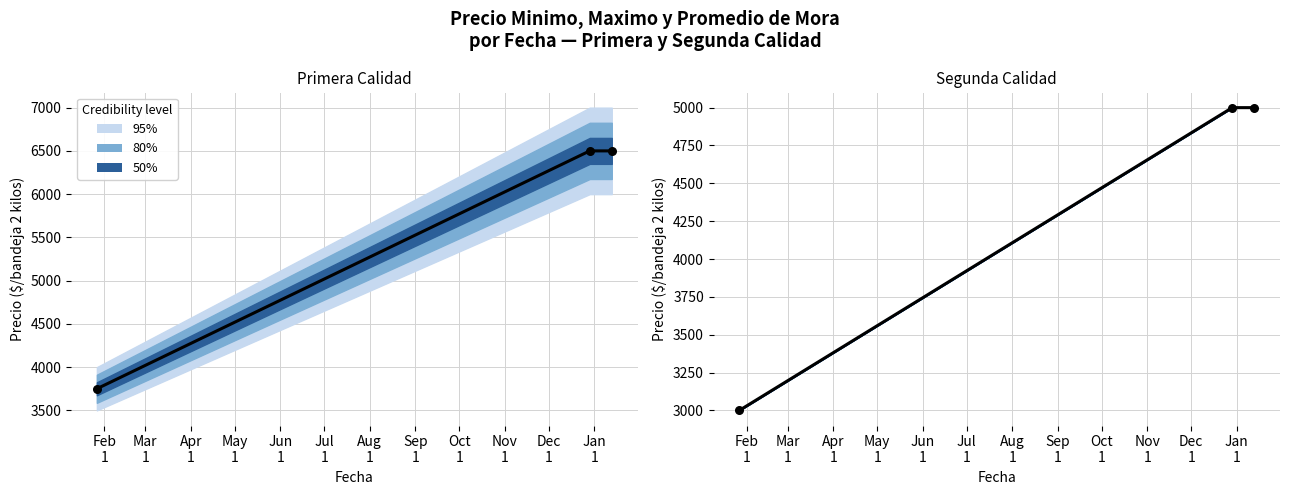

What is the change in value from Feb
1 to Mar
1?

+2000